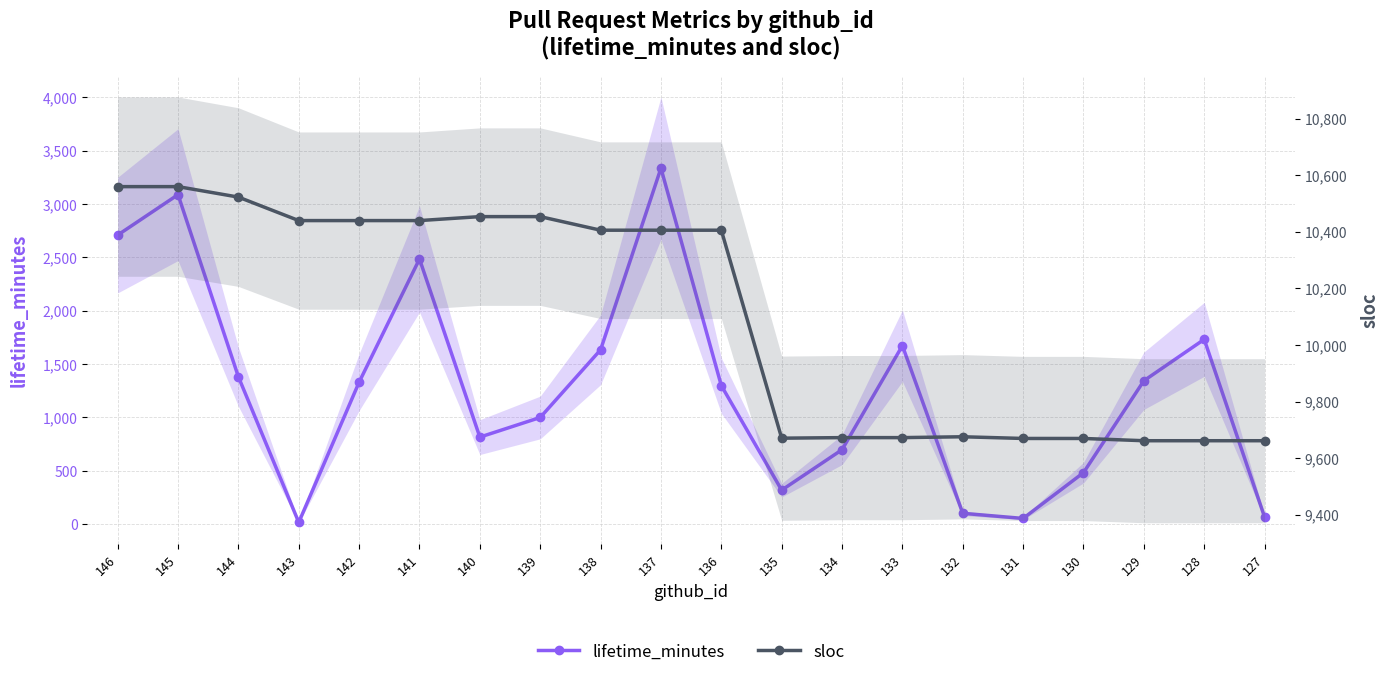

What is the difference between the second highest and second lowest values in the sloc series?

898